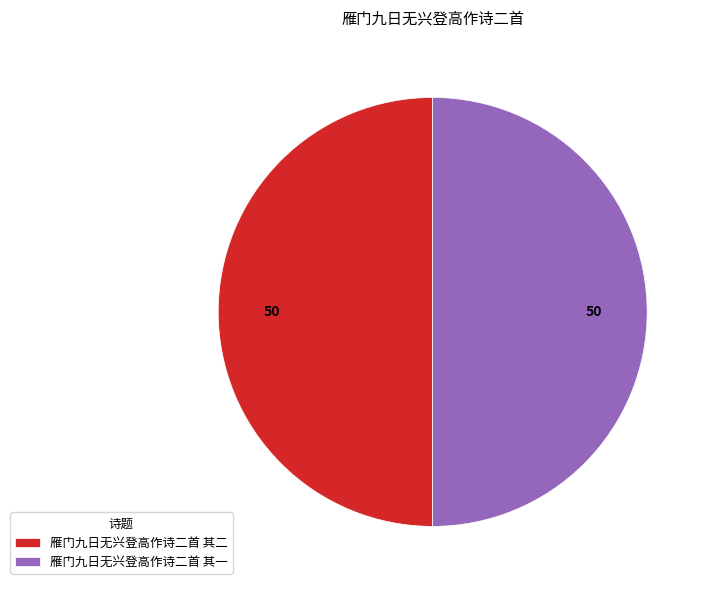

The 雁门九日无兴登高作诗二首 其二 slice represents 50% of the pie. True or false?

True